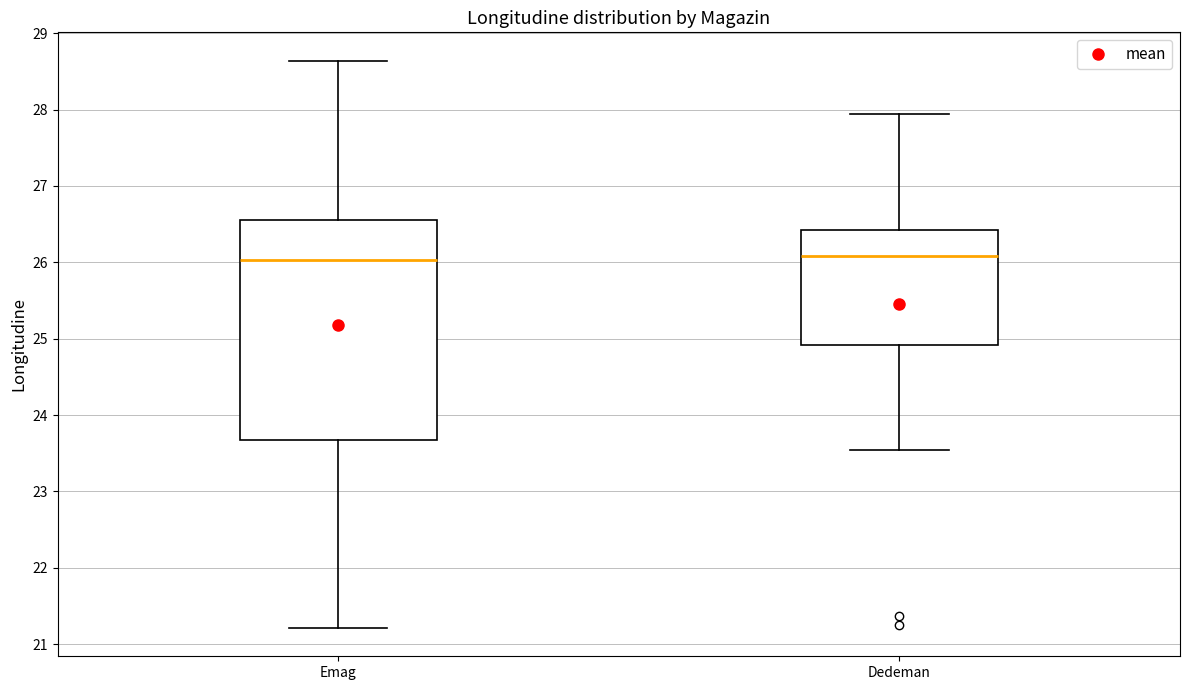

Reading left to right, read every box against the y-axis: the position of its median line, the range the box covers, and the ends of its whiskers. The values are not printed on the chart, so give them approximately, as read against the axis.

Emag: median 26.0, box 23.7 to 26.6, whiskers 21.2 to 28.6
Dedeman: median 26.1, box 24.9 to 26.4, whiskers 23.5 to 27.9